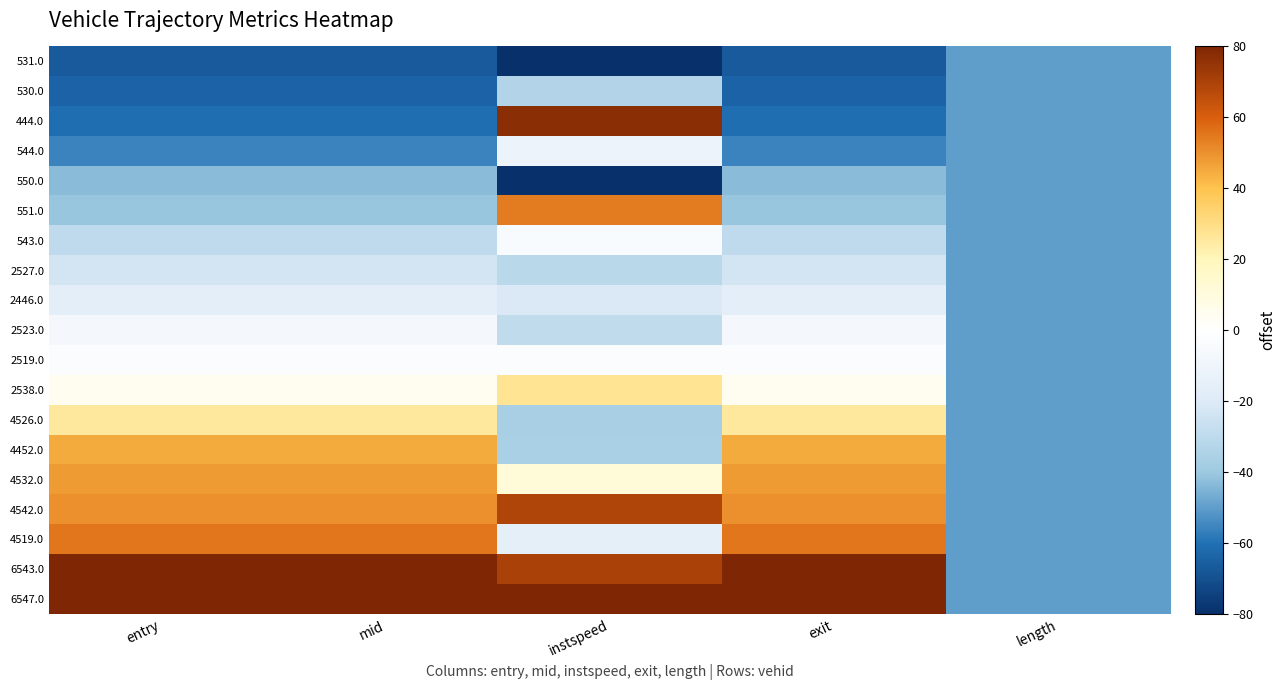

Which series has the largest total across all categories?

6547.0